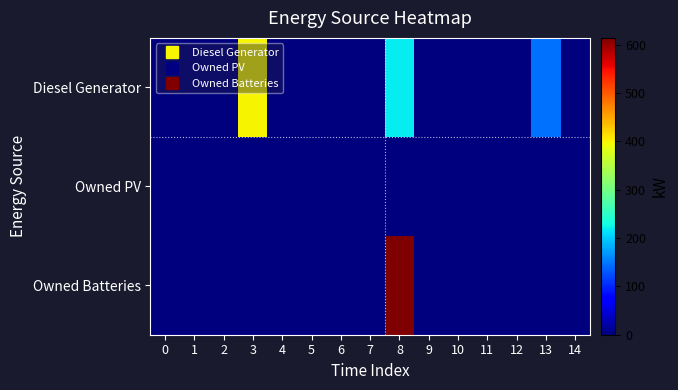

Reading left to right, transcribe all the data shown in this chart.

row_0: 0=0.0	1=0.0	2=0.0	3=400.0	4=0.0	5=0.0	6=0.0	7=0.0	8=220.0	9=0.0	10=0.0	11=0.0	12=0.0	13=146.0	14=0.0
row_1: 0=0.0	1=0.0	2=0.0	3=0.0	4=0.0	5=0.0	6=0.0	7=0.0	8=0.0	9=0.0	10=0.0	11=0.0	12=0.0	13=0.0	14=0.0
row_2: 0=0.0	1=0.0	2=0.0	3=0.0	4=0.0	5=0.0	6=0.0	7=0.0	8=614.0	9=0.0	10=0.0	11=0.0	12=0.0	13=0.0	14=0.0